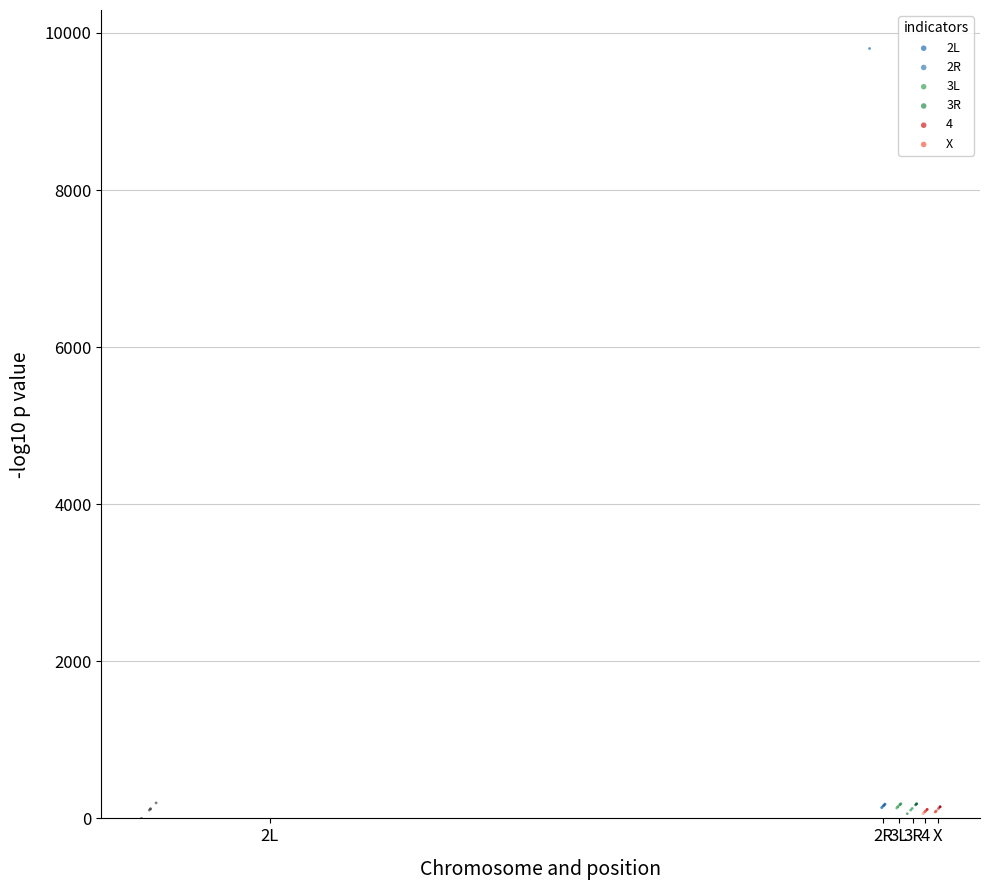

Which series contains the highest Y value?

2L